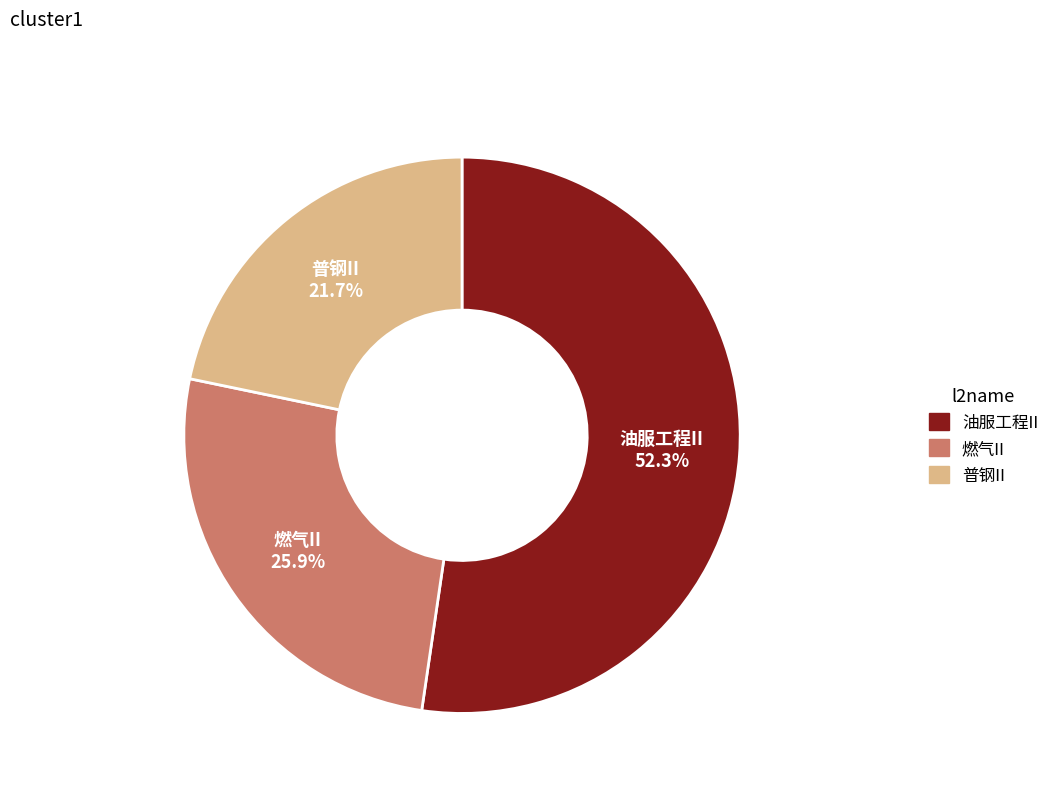

Does any single category account for the majority?

Yes